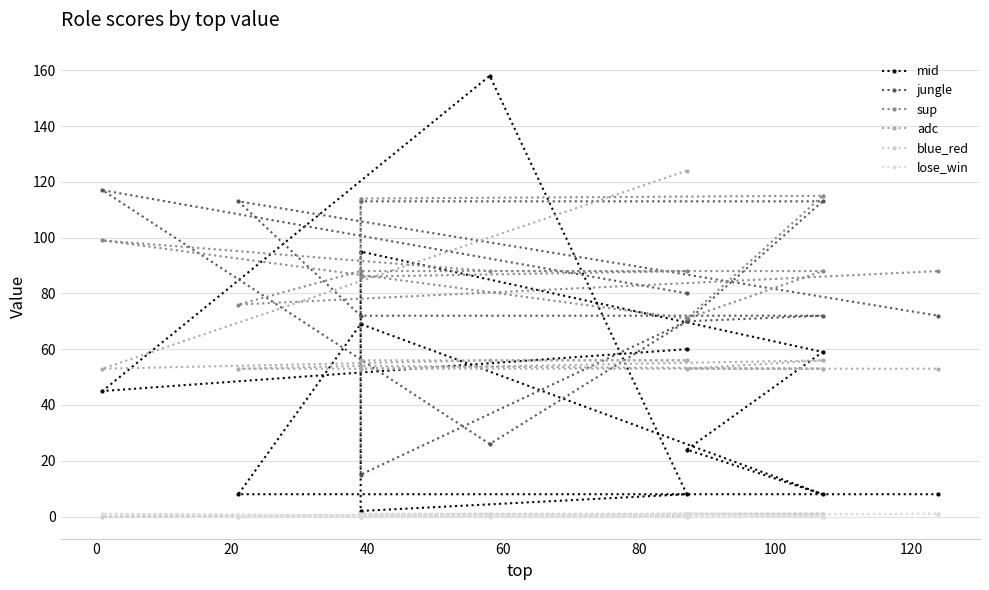

How many intersections are there between sup and jungle?

3